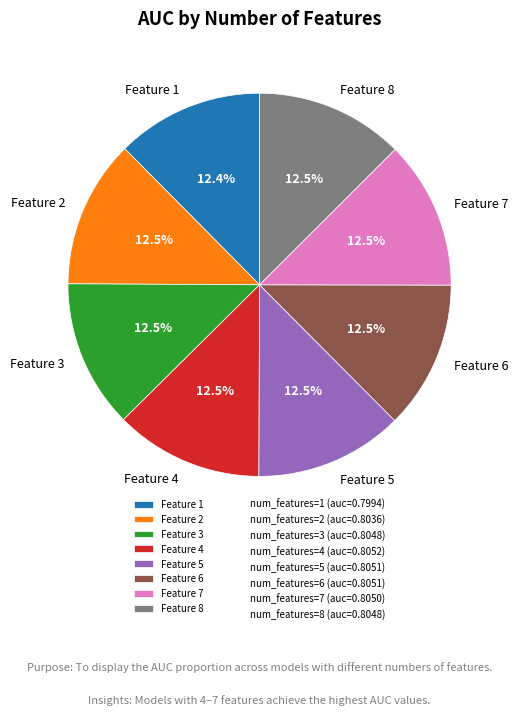

Combined, what portion of the pie is Feature 3 and Feature 5?

25.0%